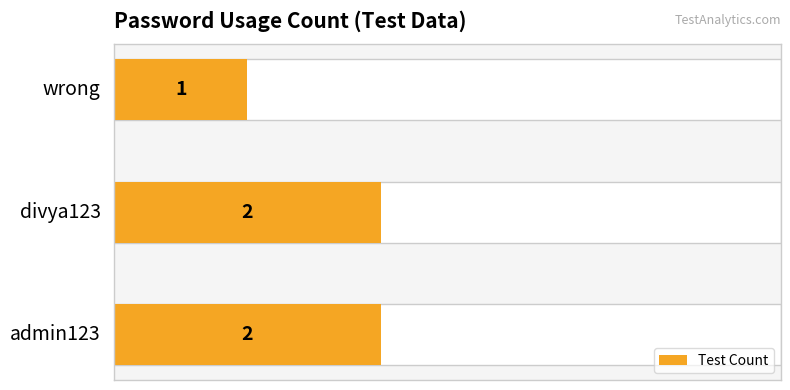

Is it true that the value at 1 is 2?

True